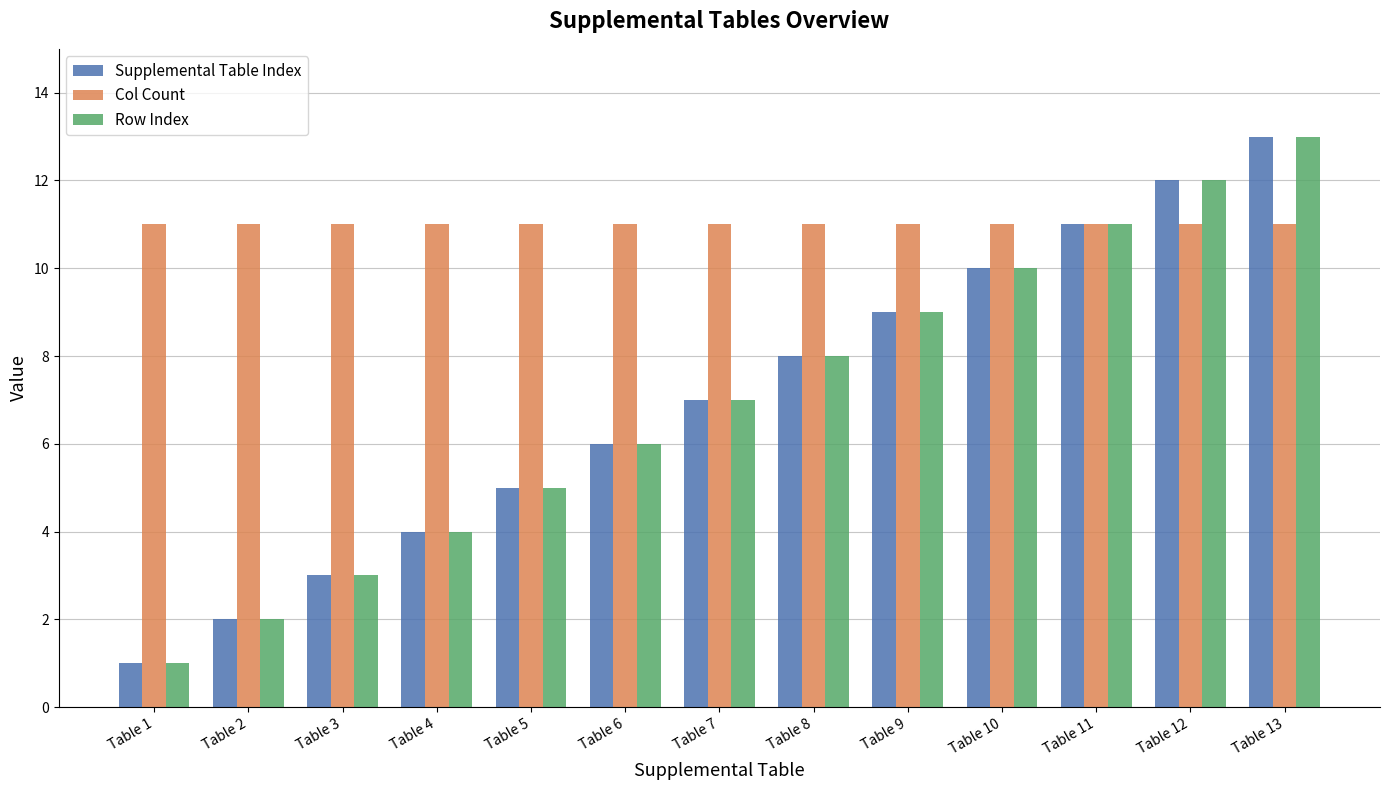

At which category is the sum across all series the highest?

Table 13